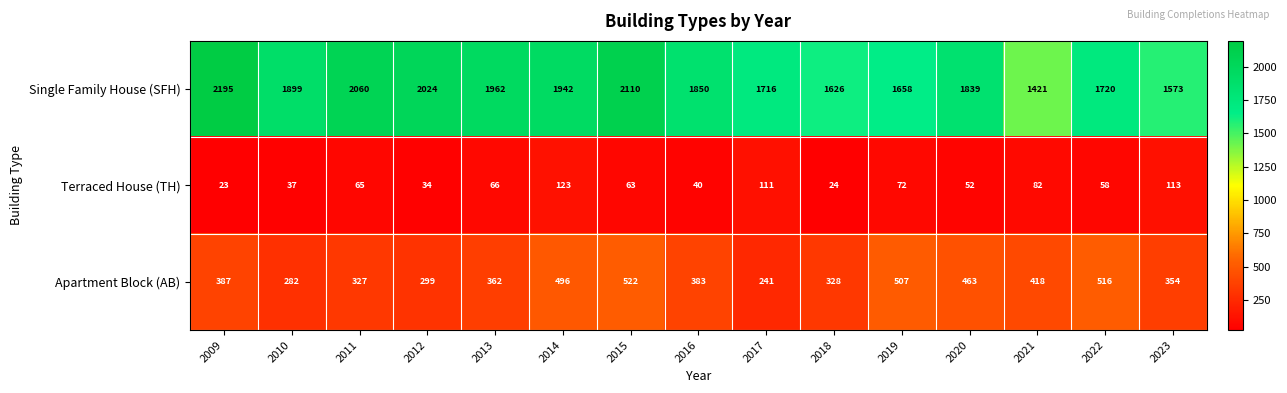

At which label is Terraced House (TH) closest to 73?

2019